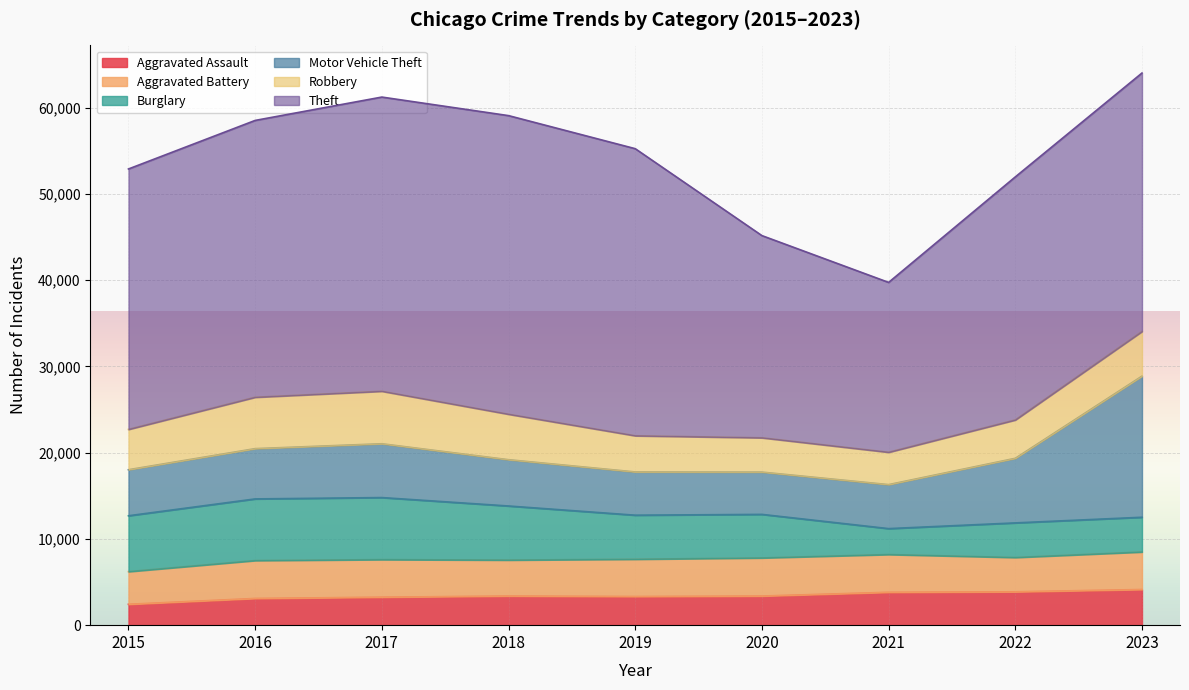

Is it true that Robbery equals 6084 at 2017?

True